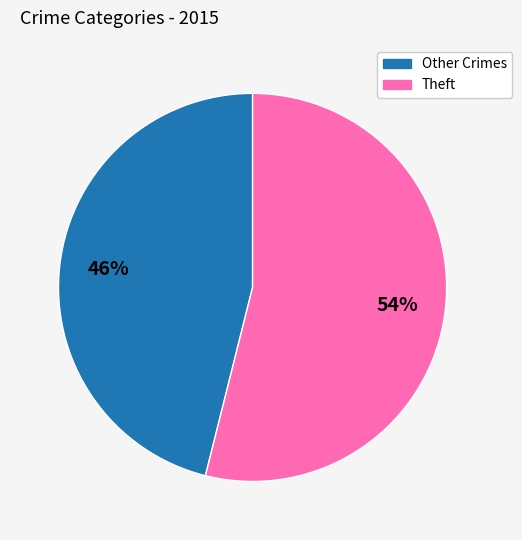

How many segments does this pie chart have?

2